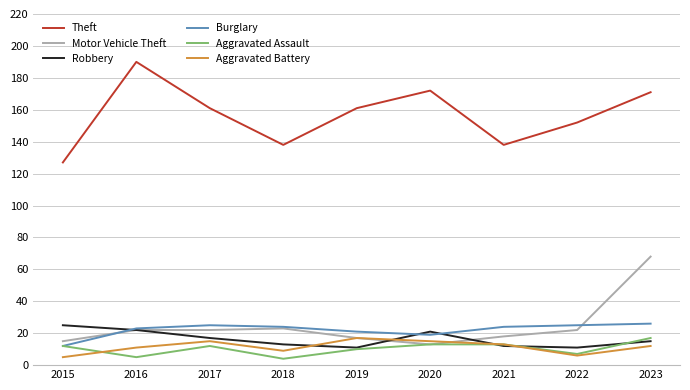

At how many categories does at least one series exceed 153?

5